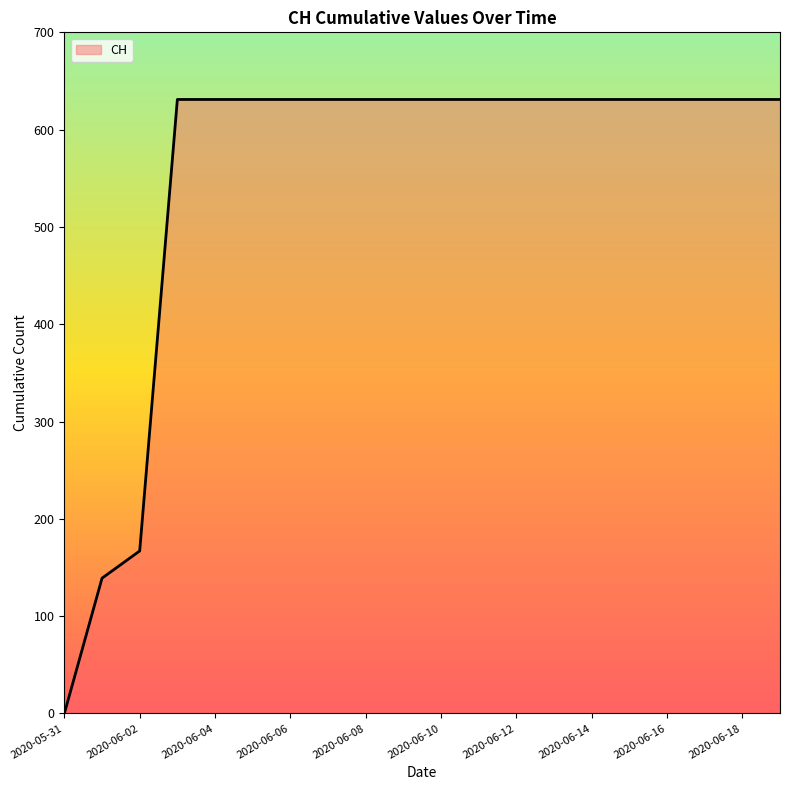

How many lines are shown in the chart?

1